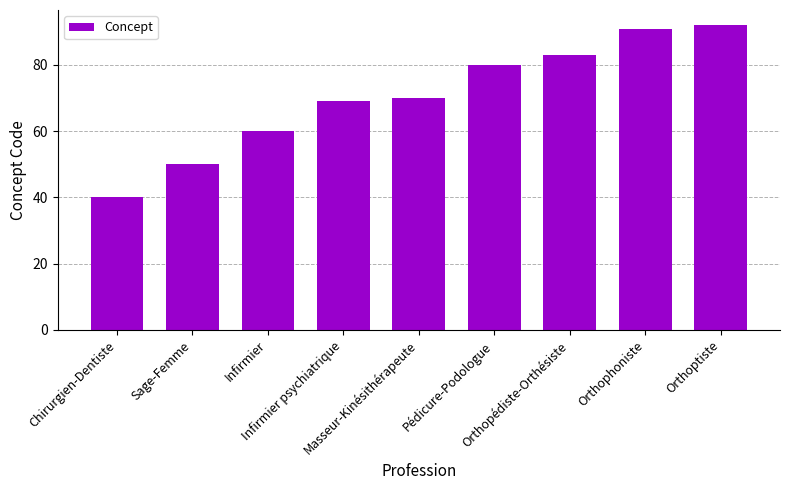

Is it true that the value at Orthophoniste is 91?

True